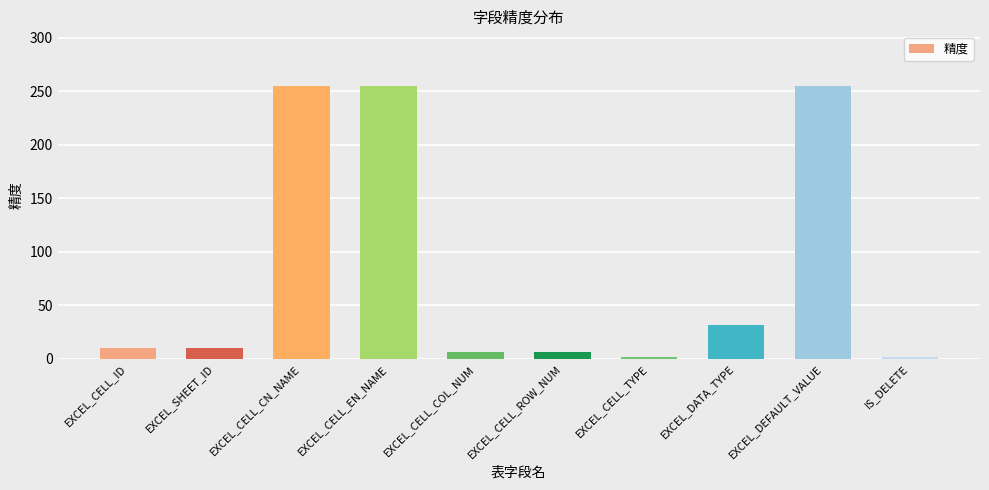

Is it true that the value at EXCEL_CELL_TYPE is 2?

True